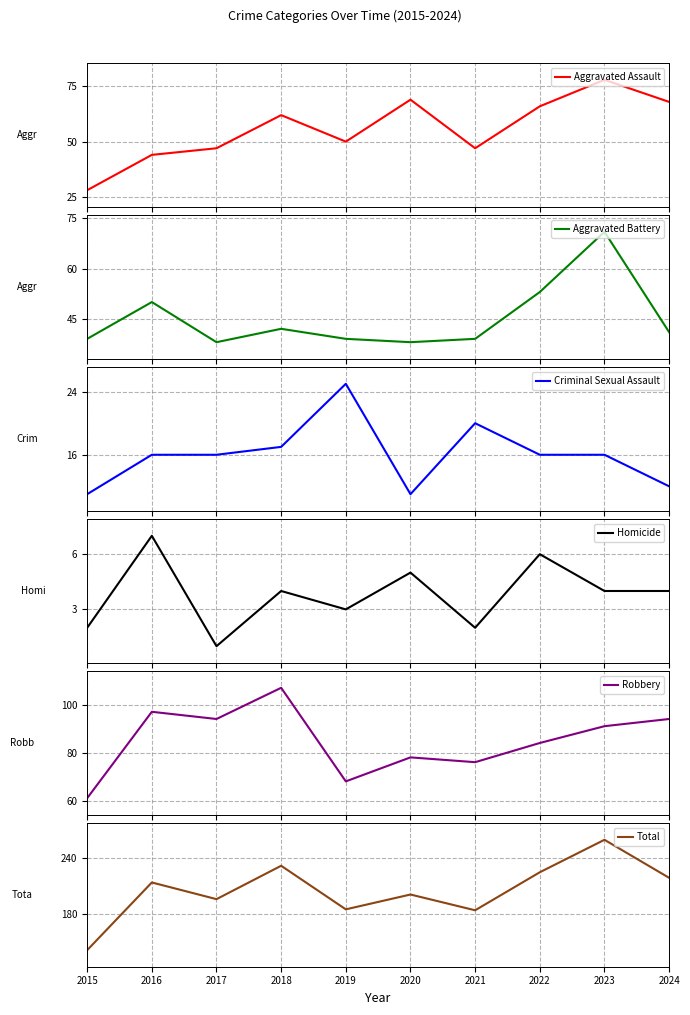

At which category does the chart reach its minimum across all series?

2017